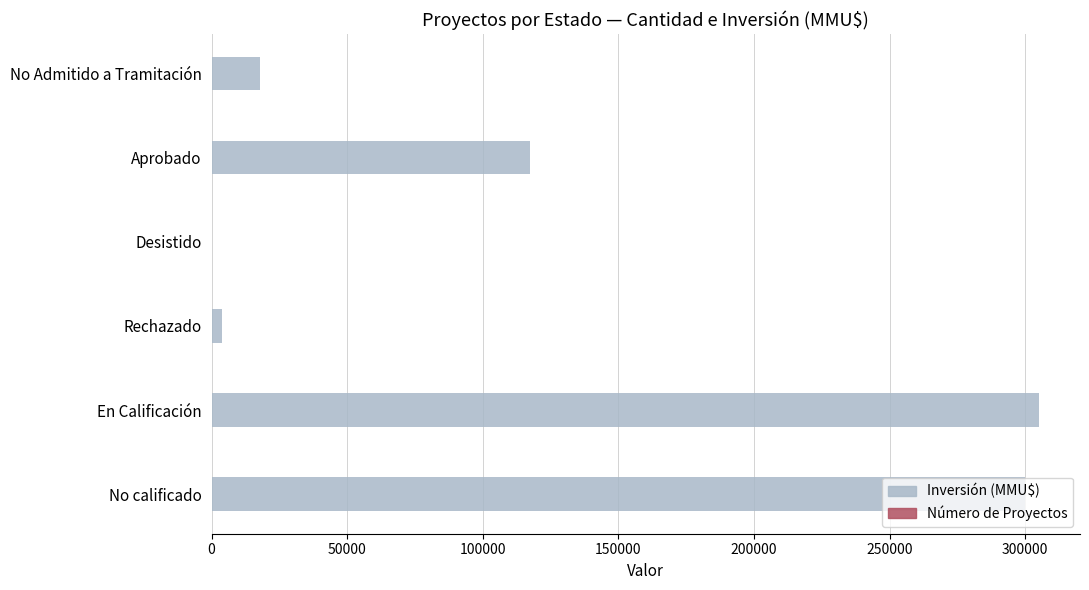

Which has a higher value, 150000 or 200000?

200000